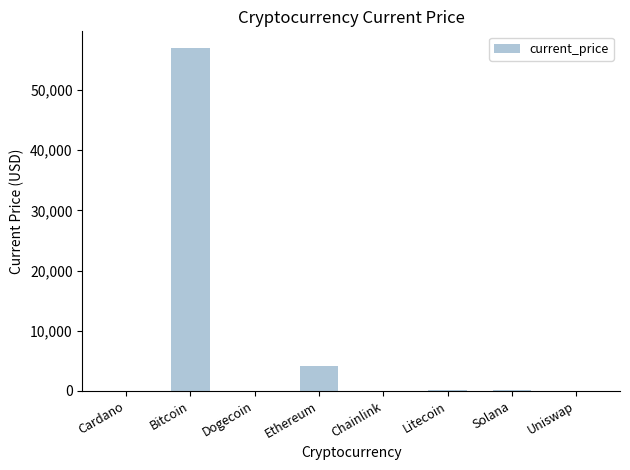

Which has a higher value, Chainlink or Ethereum?

Ethereum